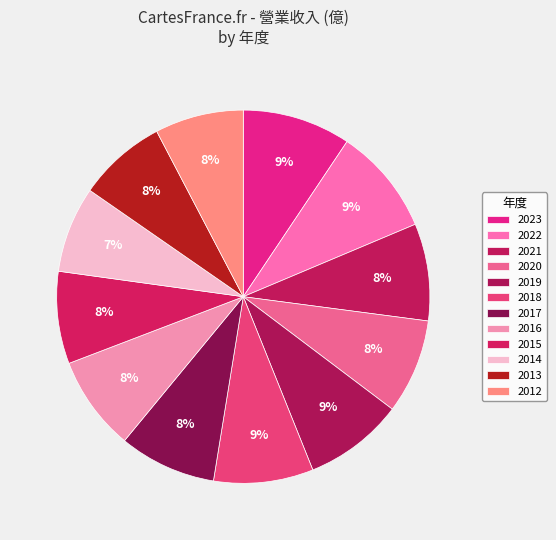

Count the number of slices in the pie.

12